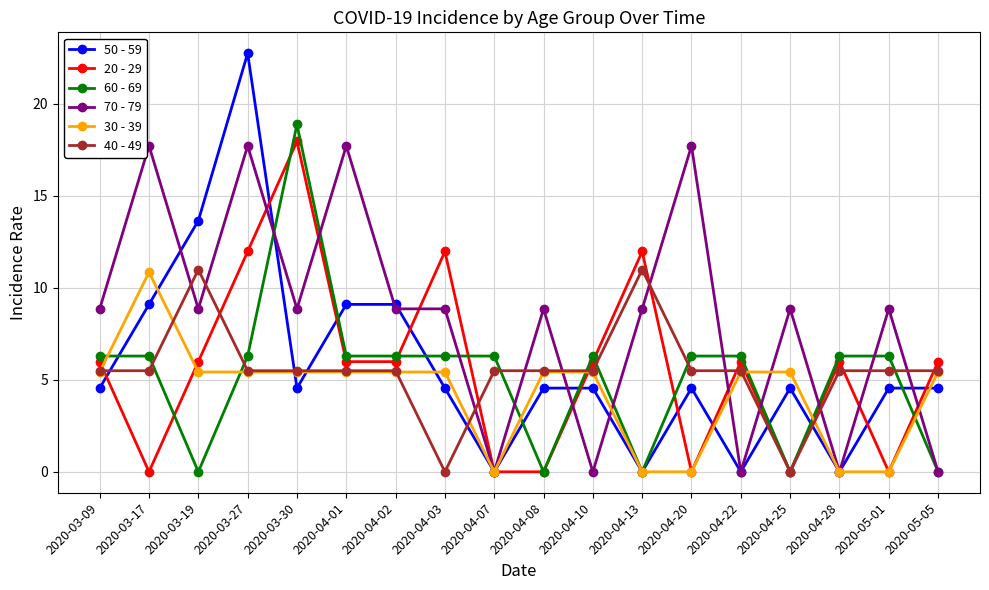

How many distinct data groups are displayed?

6